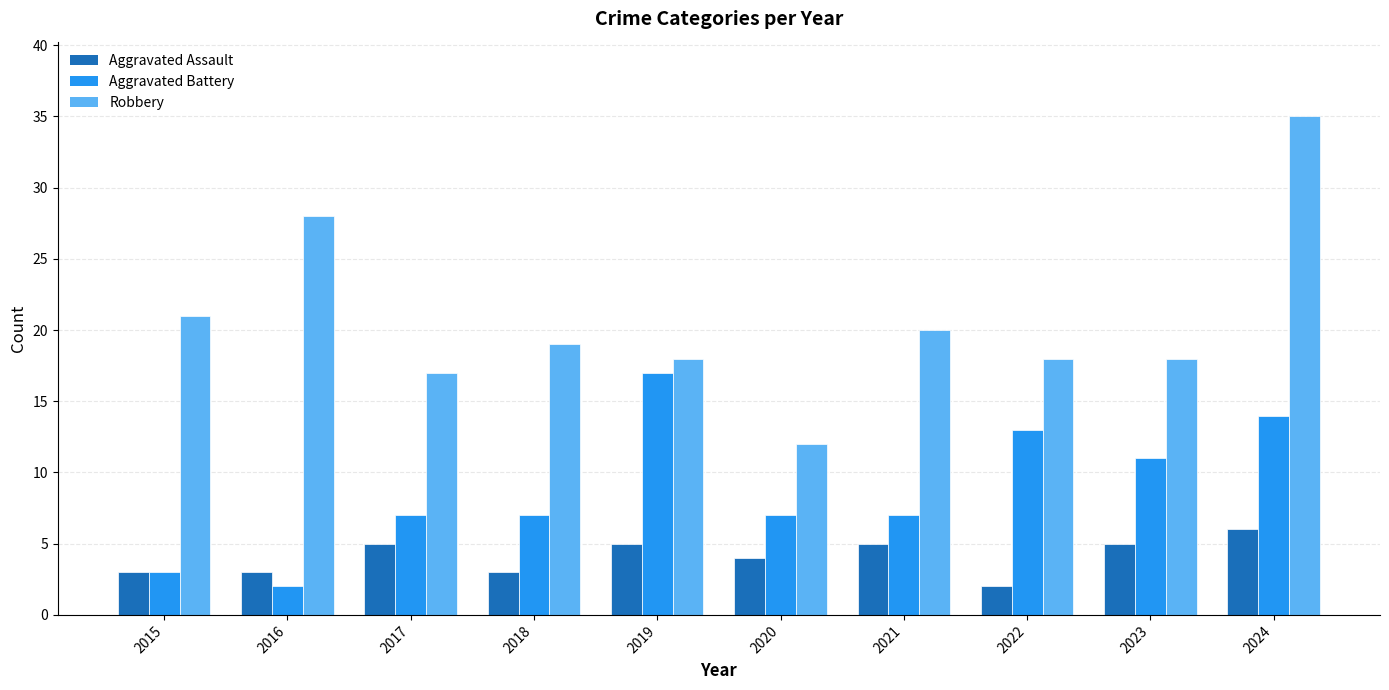

Which series has the largest total across all categories?

Robbery